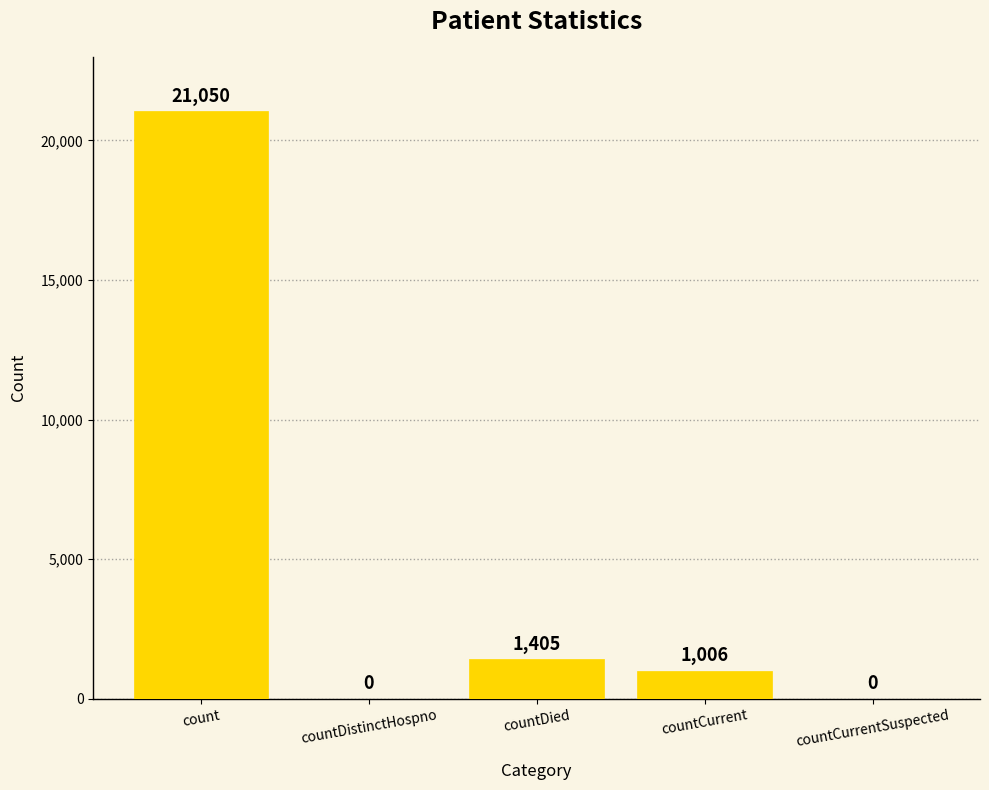

What is the average value?

4692